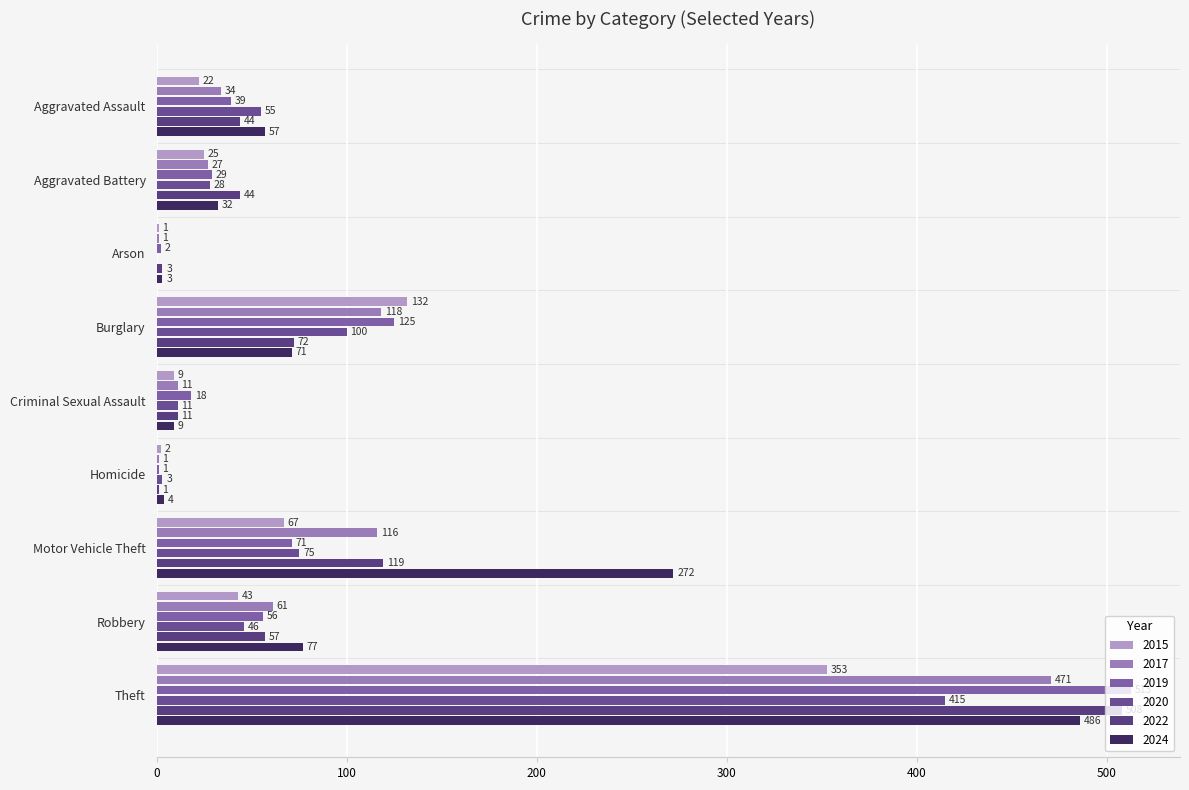

Count the number of data series in this chart.

6